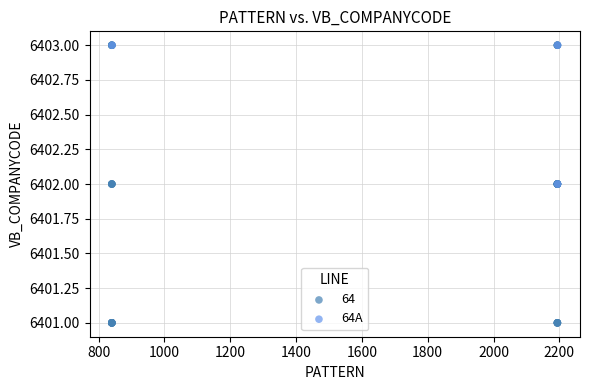

Which series has the widest spread of Y values?

64